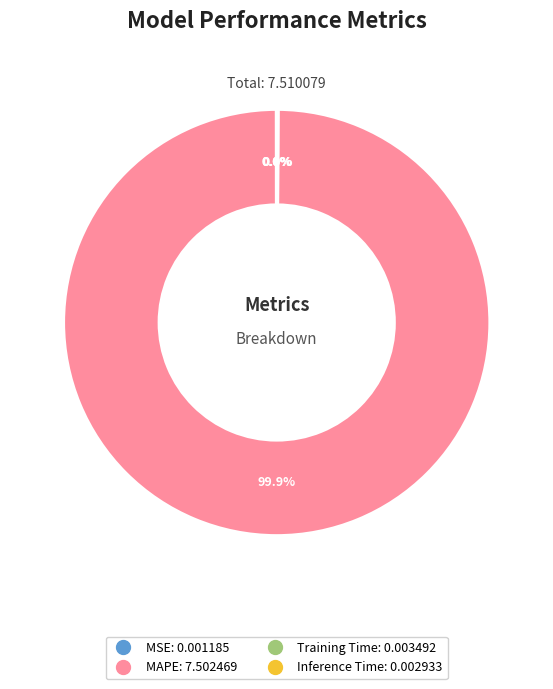

Is there any slice that represents more than half of the pie?

Yes